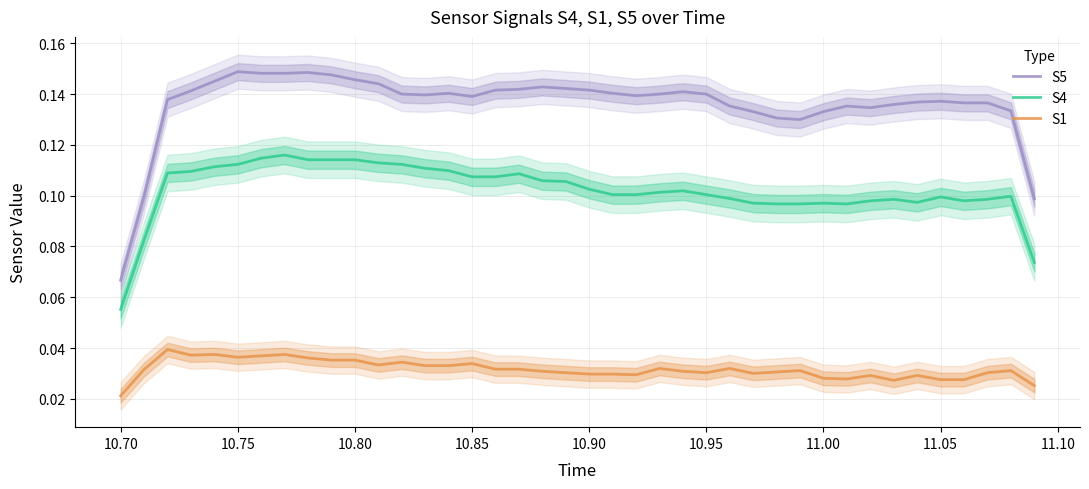

List the series in order of their peak value, highest first.

S5, S4, S1